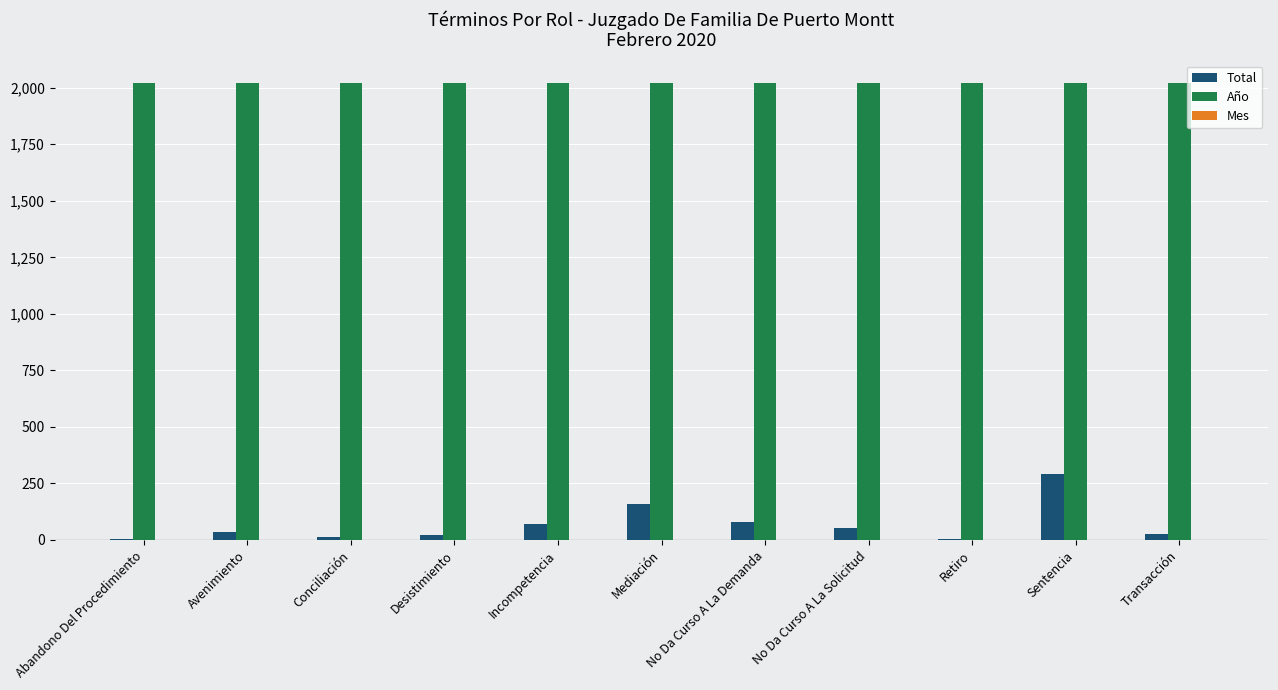

Is it true that Año equals 3418 at Desistimiento?

False